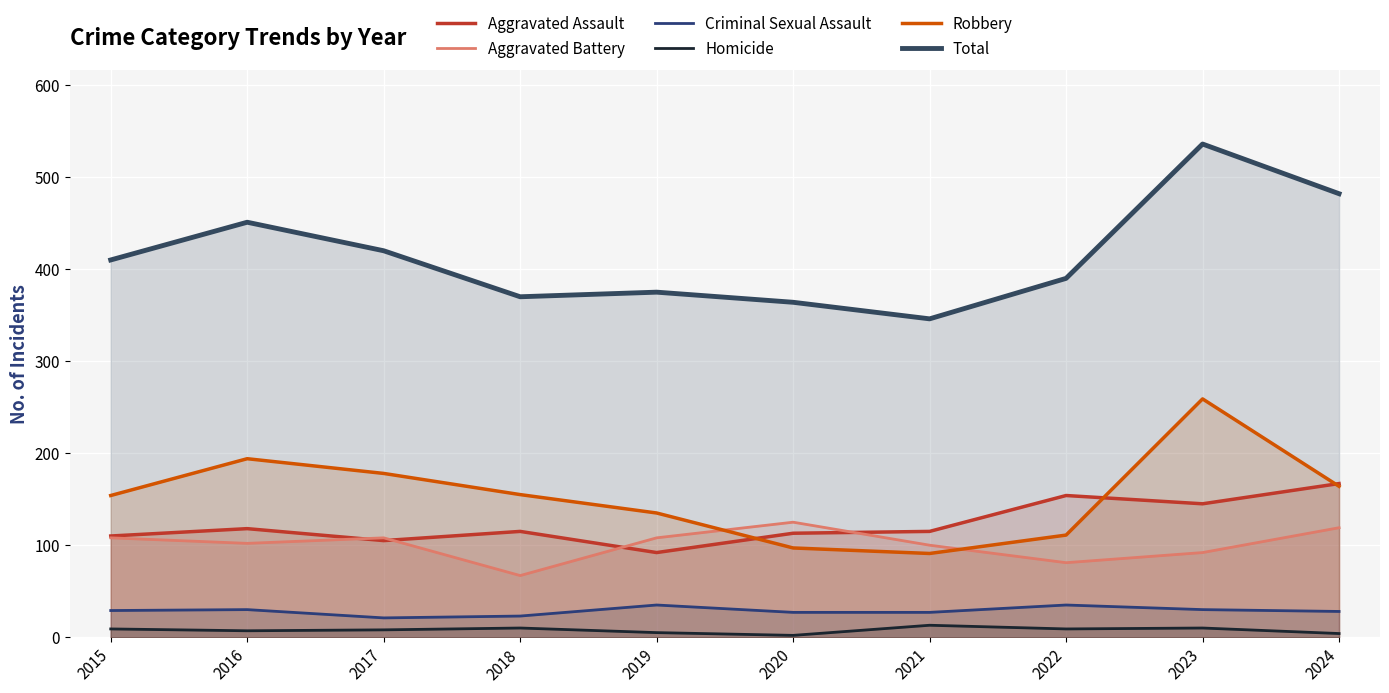

True or false: Criminal Sexual Assault and Aggravated Battery cross at least once.

False